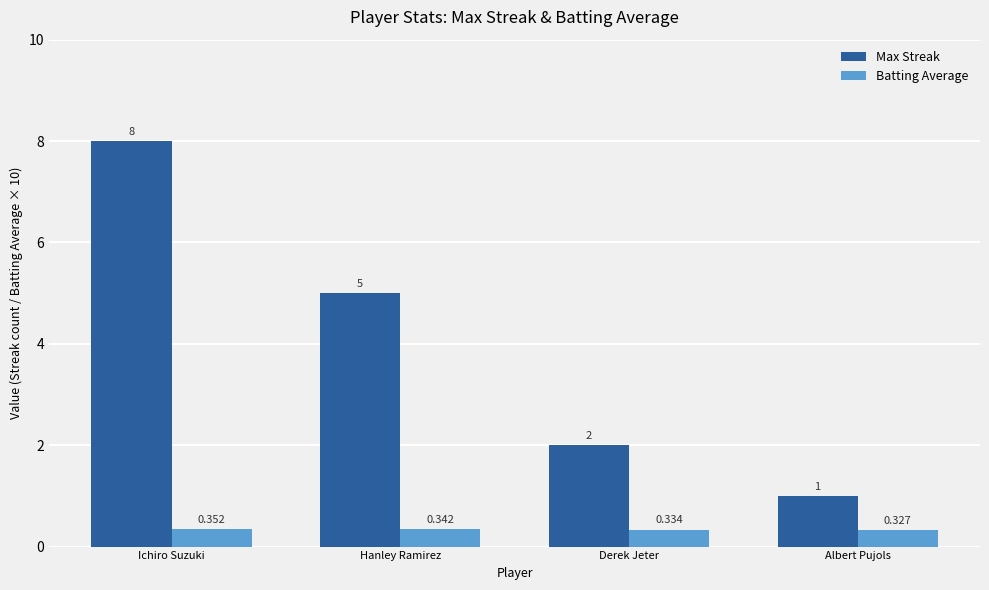

Where is Batting Average nearest to the value 0?

Albert Pujols